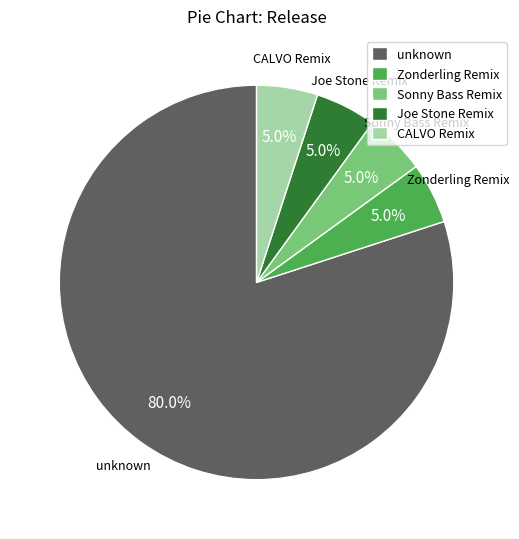

Count the number of slices in the pie.

5